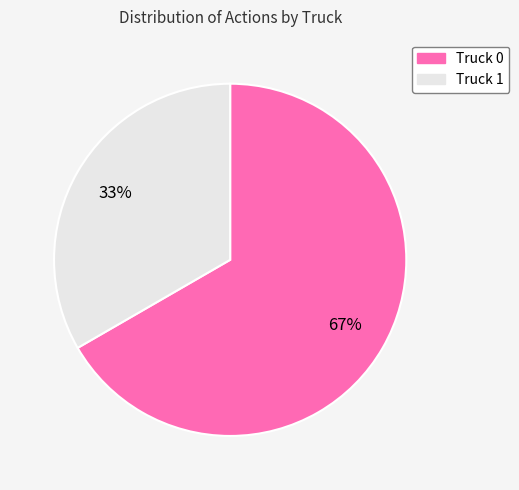

Do Truck 1 and Truck 0 together represent more than half of the pie?

Yes